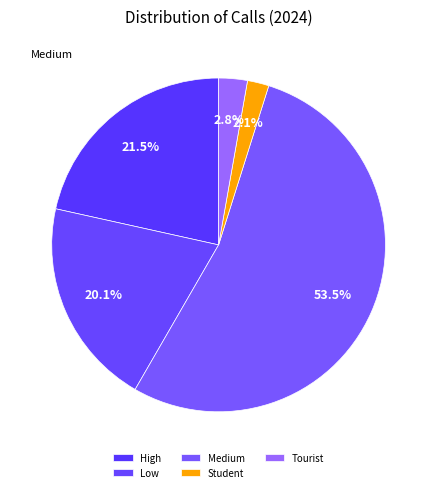

What is the smallest slice in the pie chart?

Student